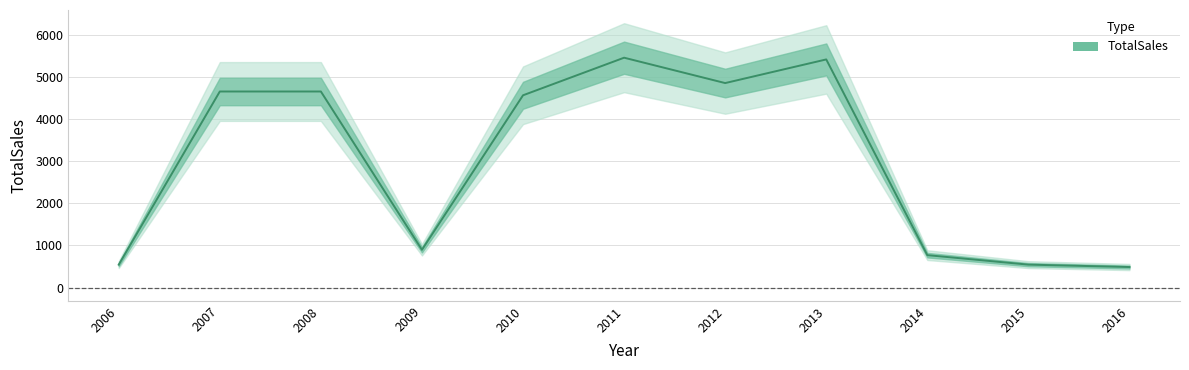

The value at 2012 is 3162. True or false?

False